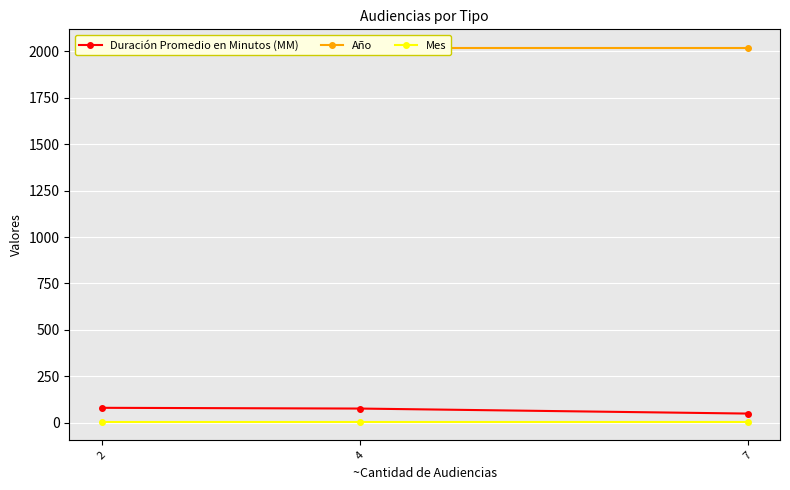

How many values in the Duración Promedio en Minutos (MM) series are below 76?

1